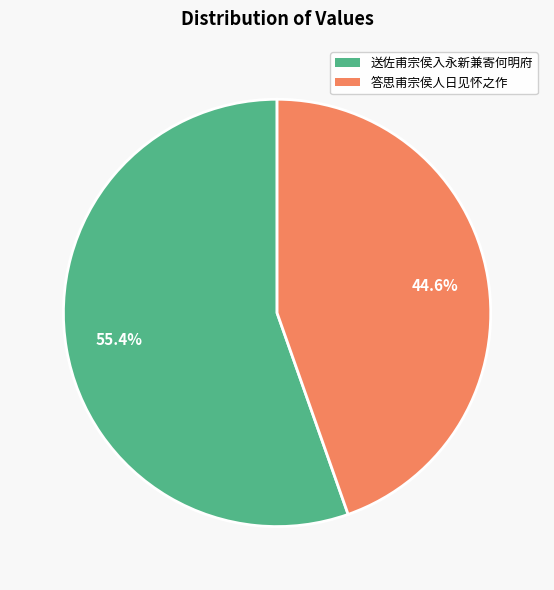

To the nearest percent, what percentage of the pie is 送佐甫宗侯入永新兼寄何明府?

55%